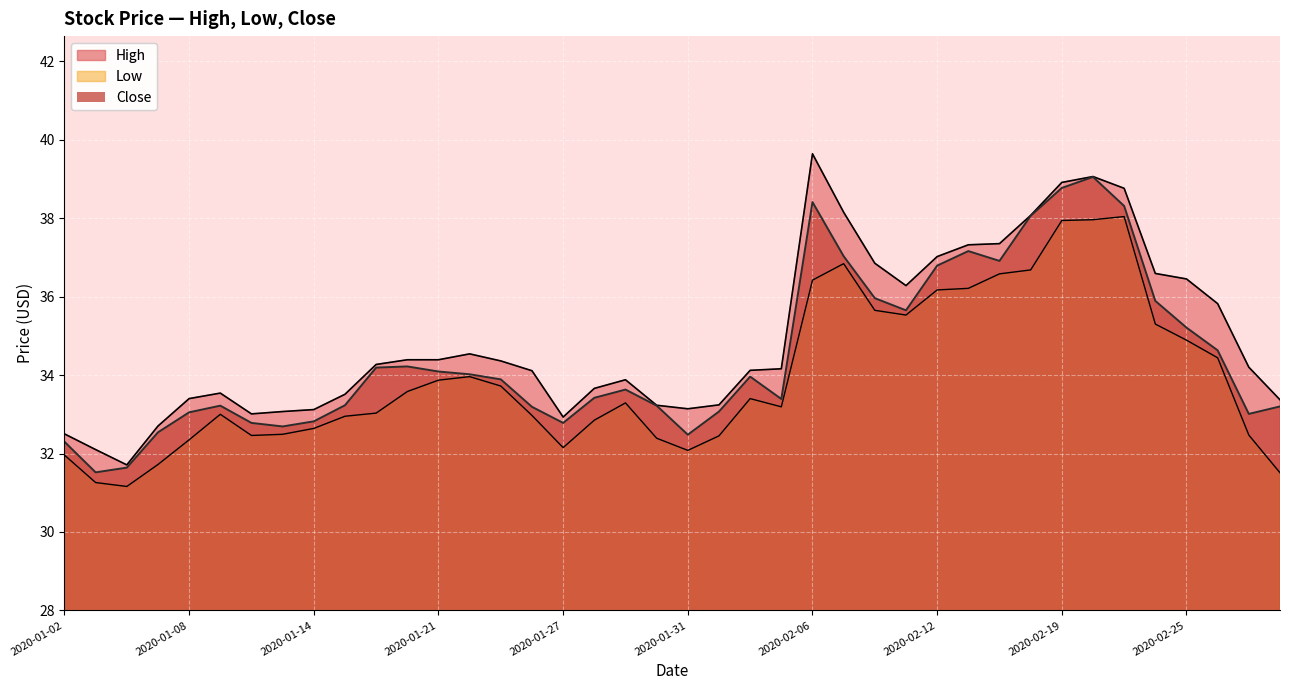

What is the maximum value shown in the chart?

39.6